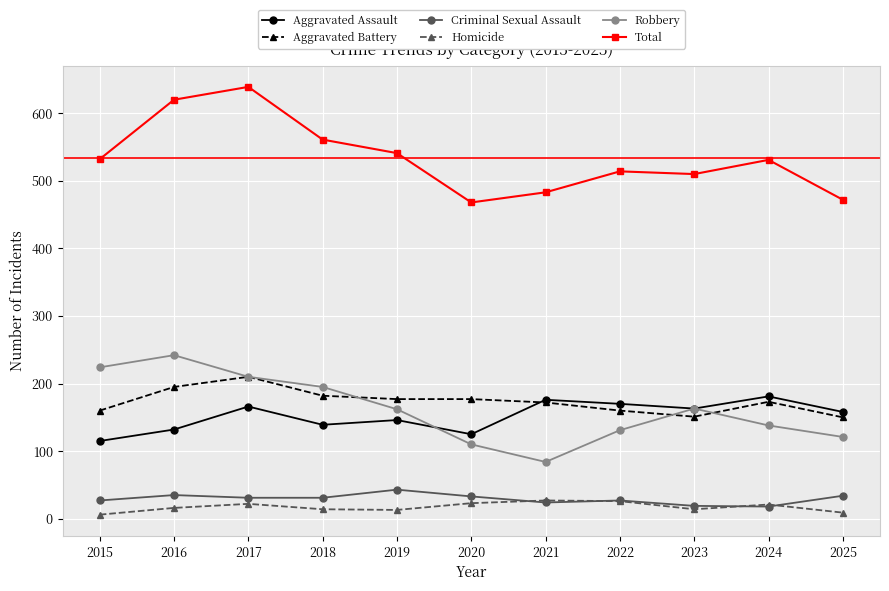

What is the total value across all series at 2022?

1028